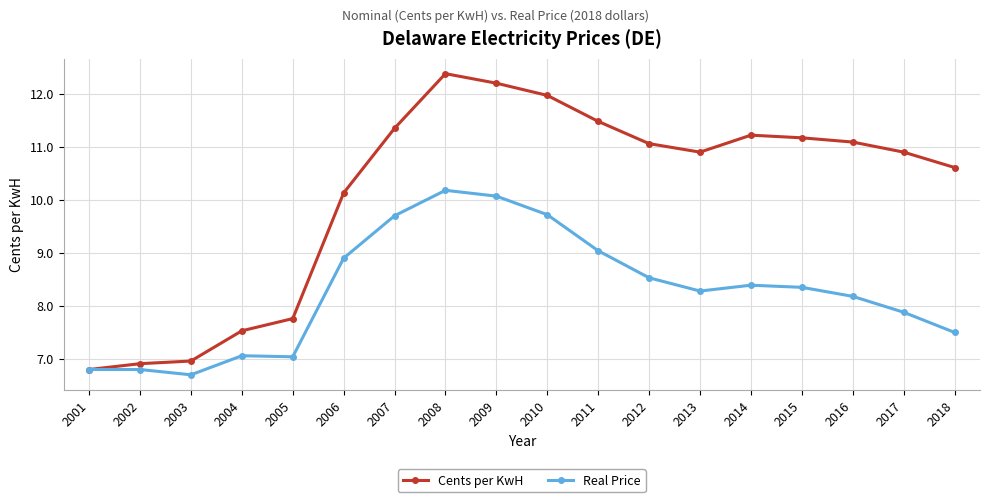

What is the sum of the Real Price values at 2010 and 2006?

18.6